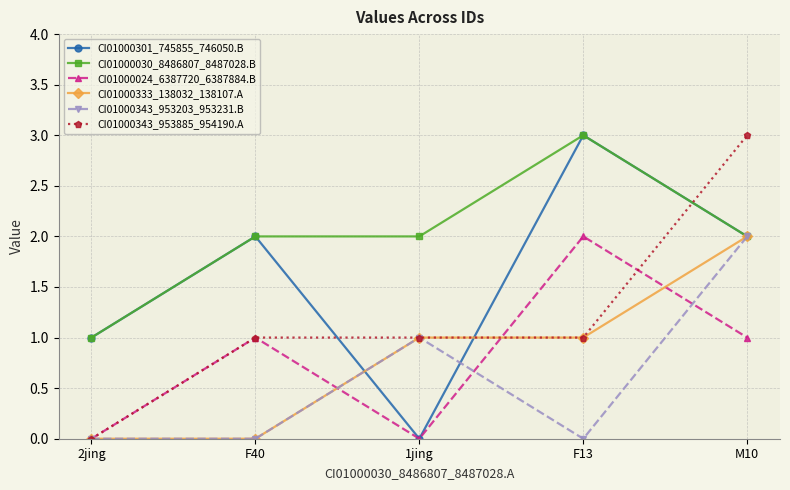

Which series ends up on top after the final intersection of CI01000343_953885_954190.A and CI01000030_8486807_8487028.B?

CI01000343_953885_954190.A